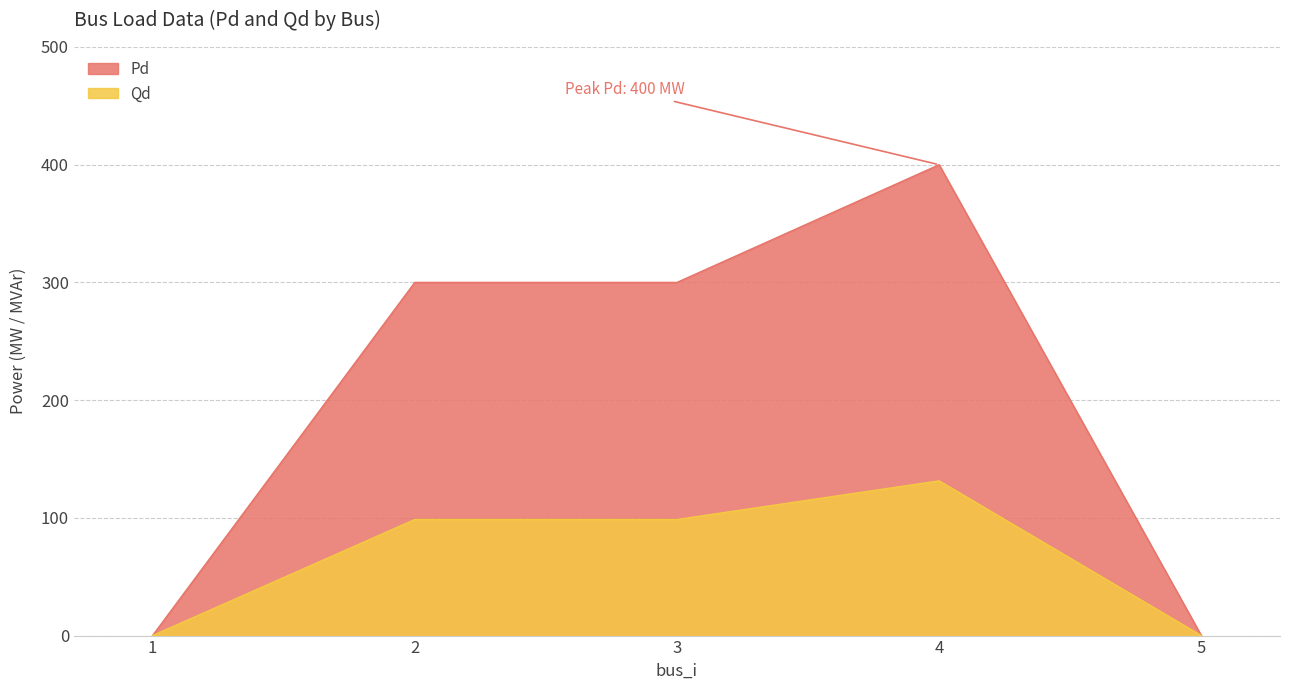

True or false: Qd has a value of 0.0 at 5.

True